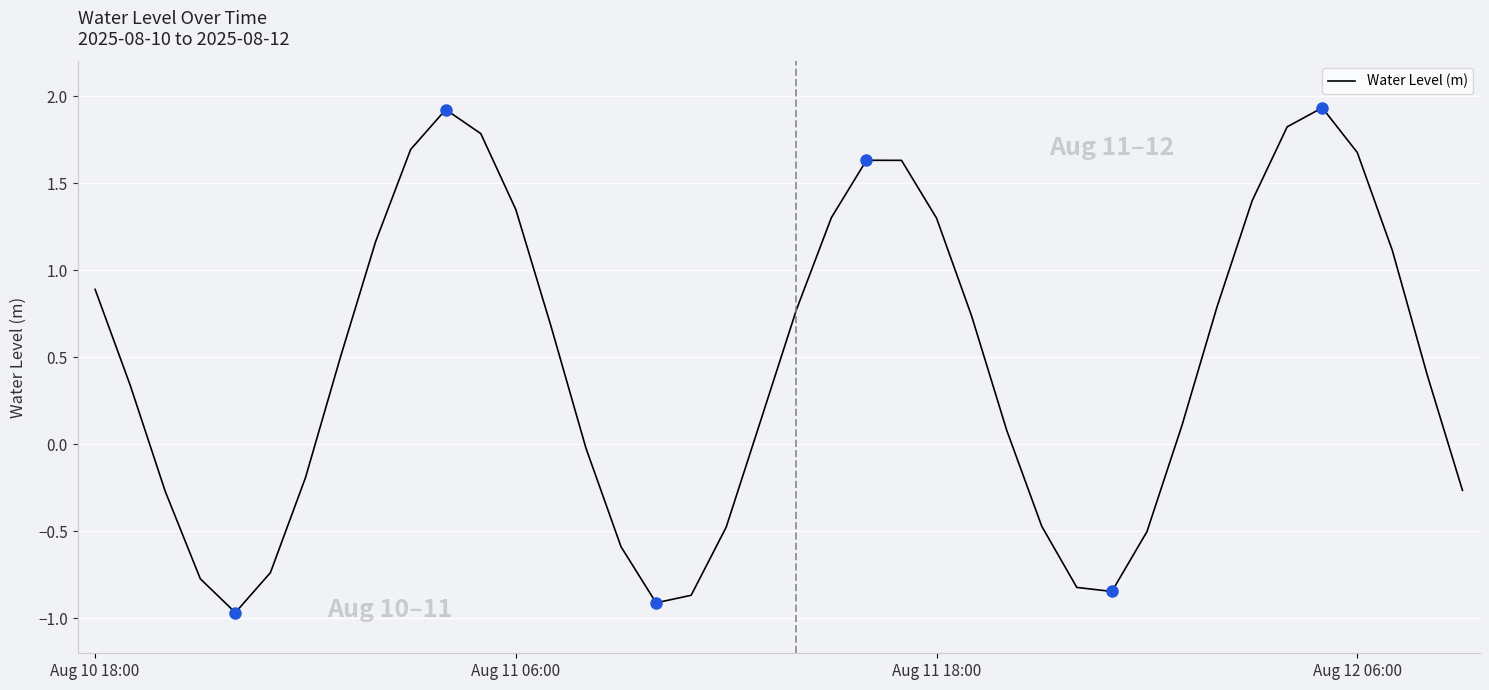

What is the difference between the maximum and minimum values?

2.9